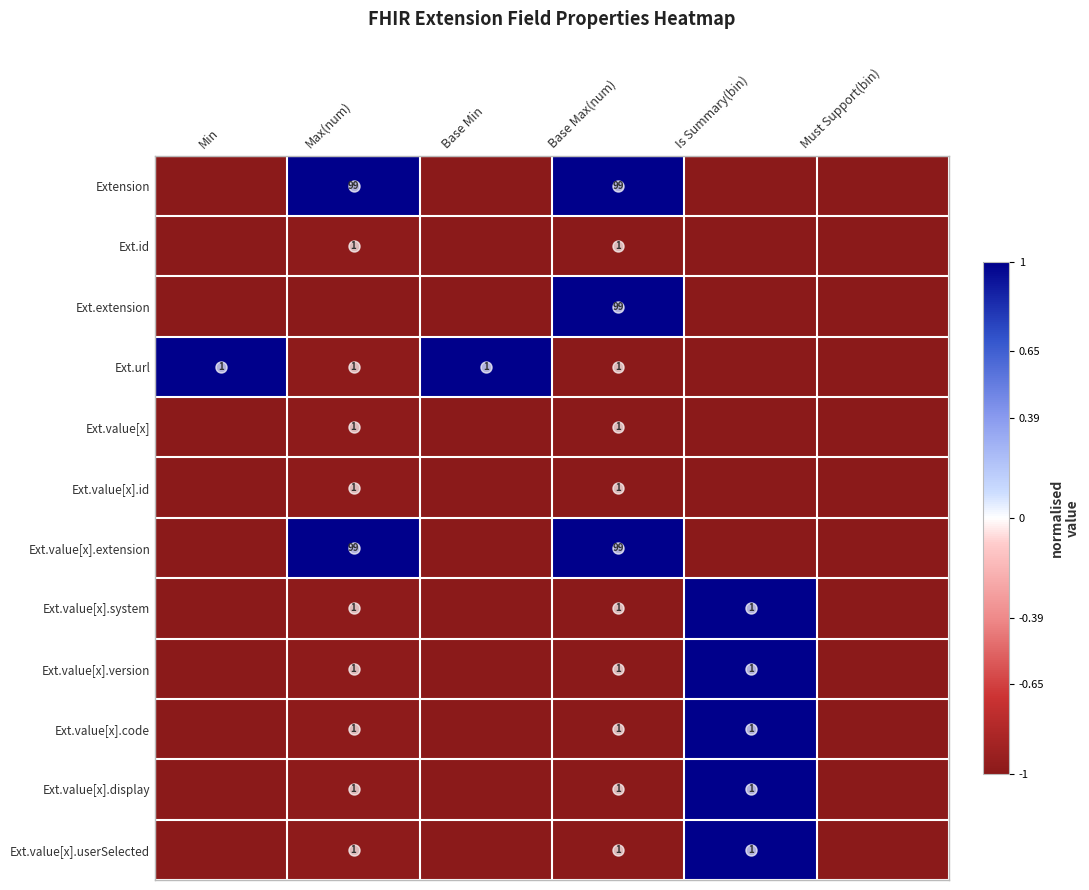

Count the number of categories in the chart.

6